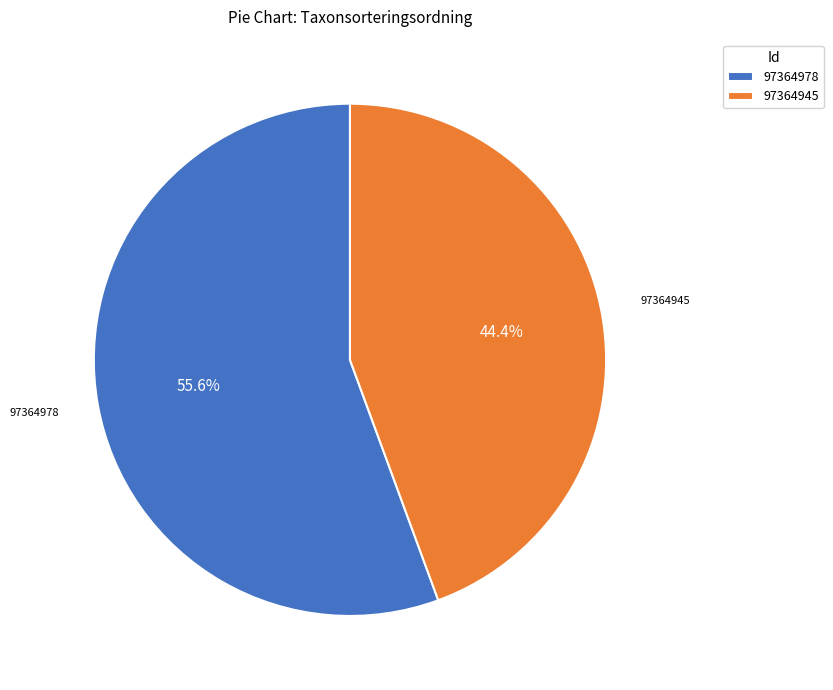

What is the largest slice in the pie chart?

97364978